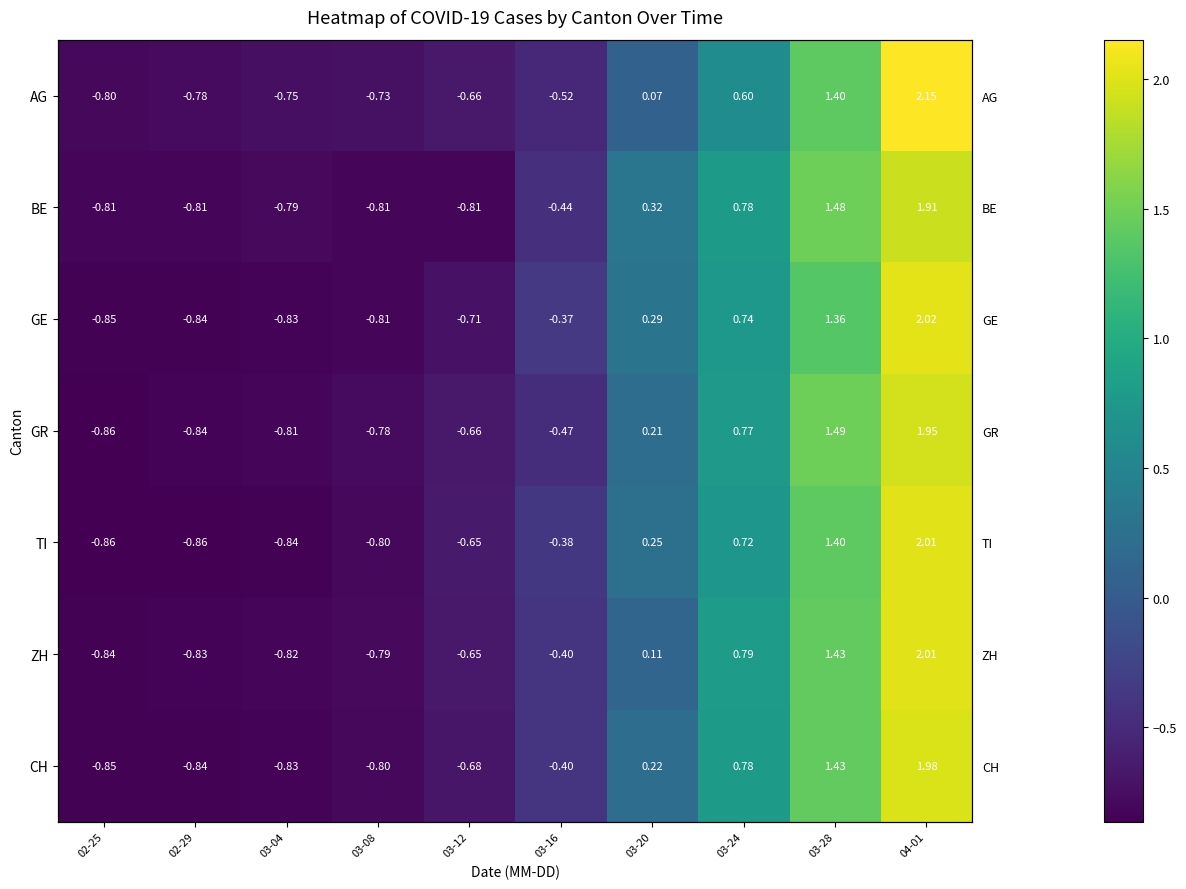

Is it true that ZH equals -0.8 at 02-29?

True